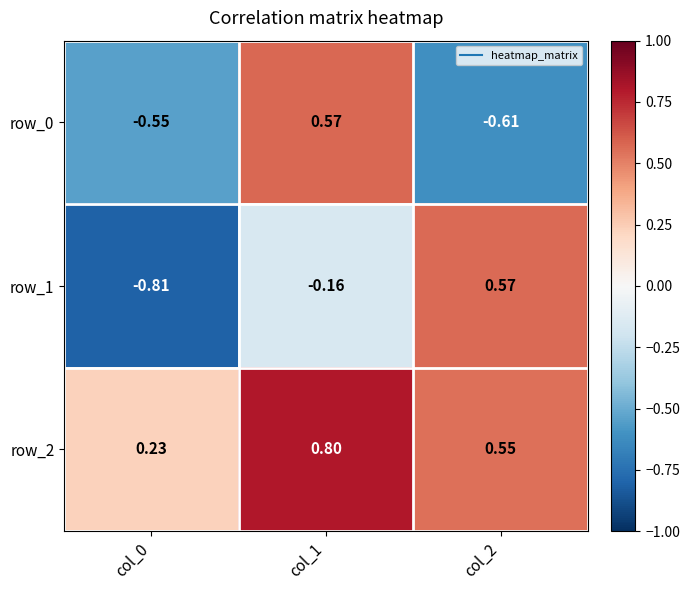

The value of row_0 at col_0 is -0.5. True or false?

True